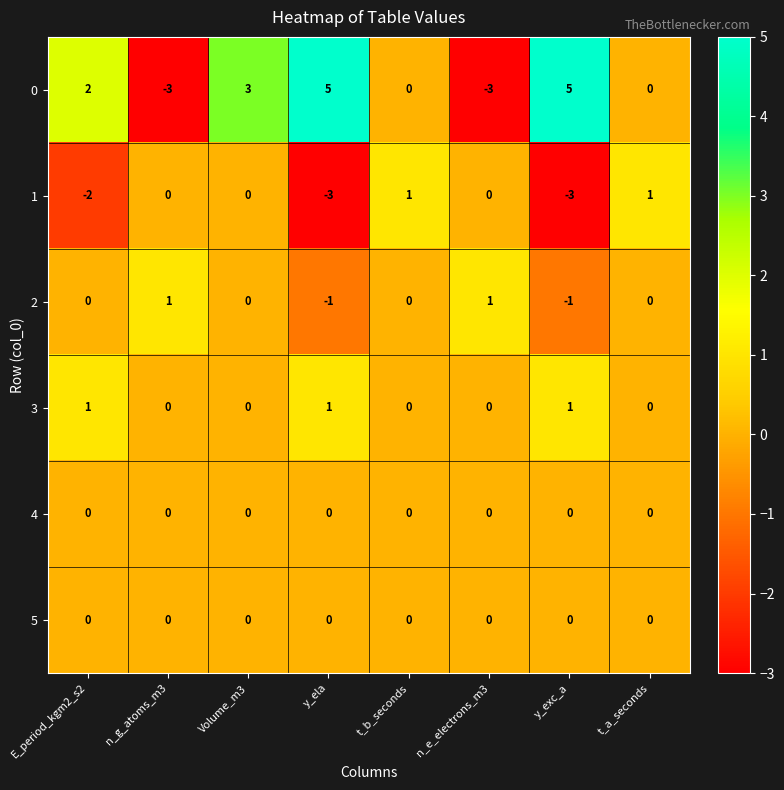

How many 3 values are between 0 and 1?

8